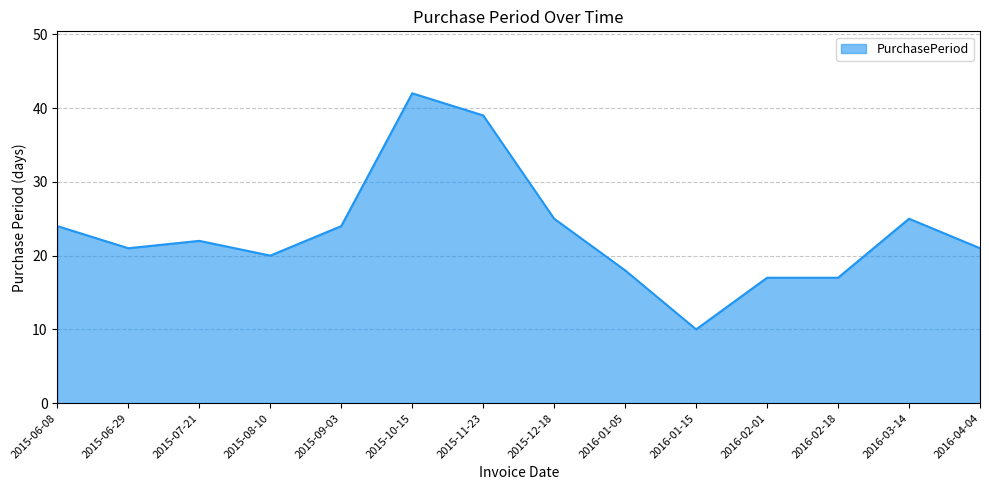

What position from the left is 2015-11-23?

7